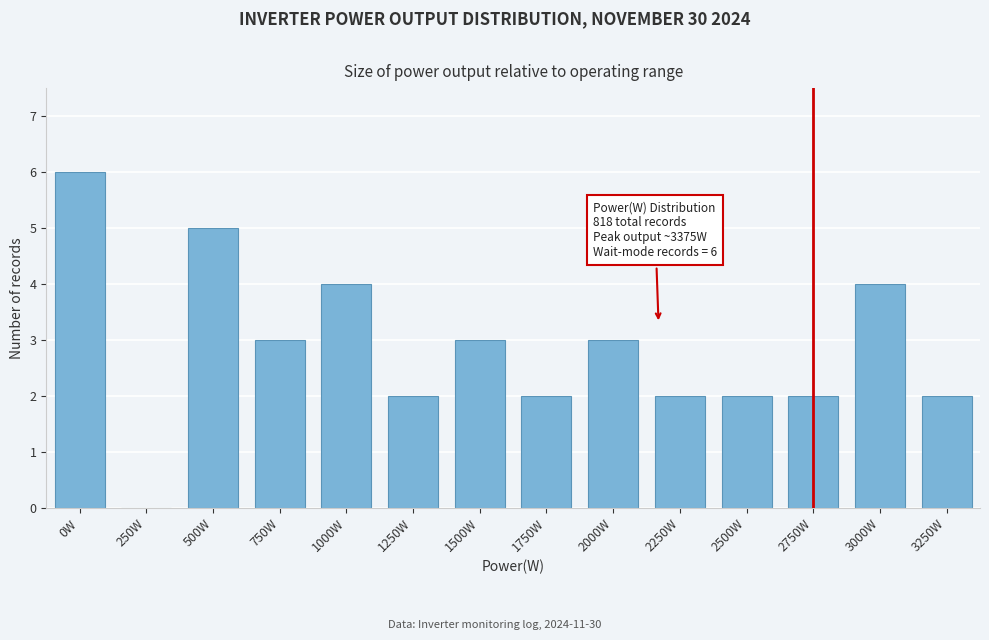

Reading right to left, transcribe all the data shown in this chart.

3250W=2	3000W=4	2750W=2	2500W=2	2250W=2	2000W=3	1750W=2	1500W=3	1250W=2	1000W=4	750W=3	500W=5	250W=0	0W=6